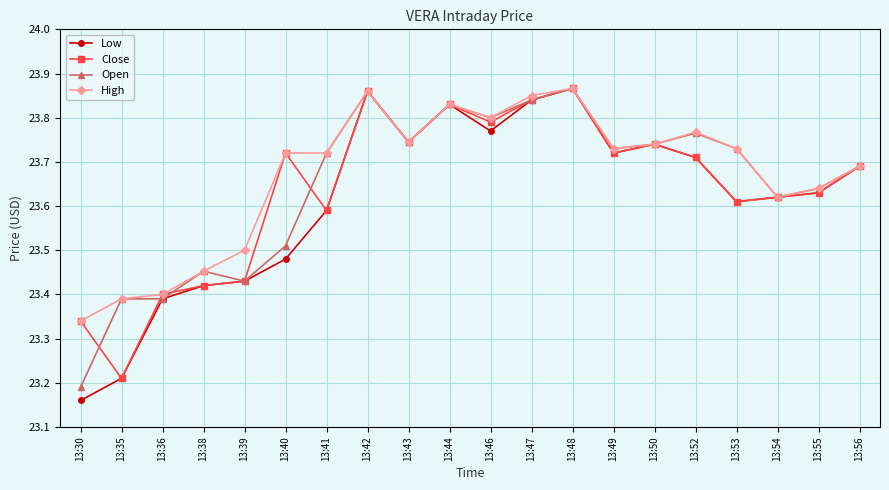

What are all the series names shown in the legend?

Low, Close, Open, High